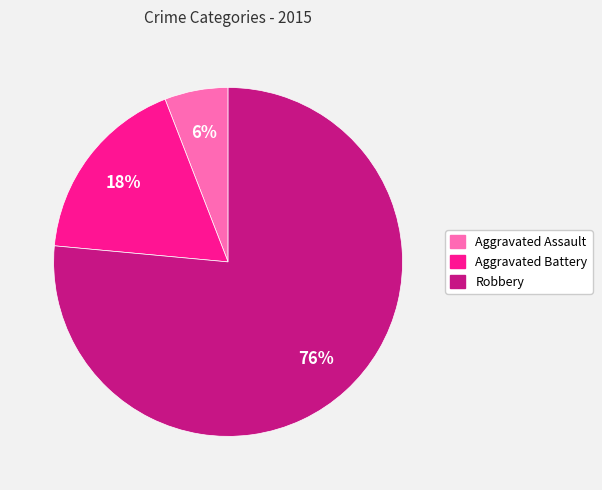

Which slice is the largest?

Robbery